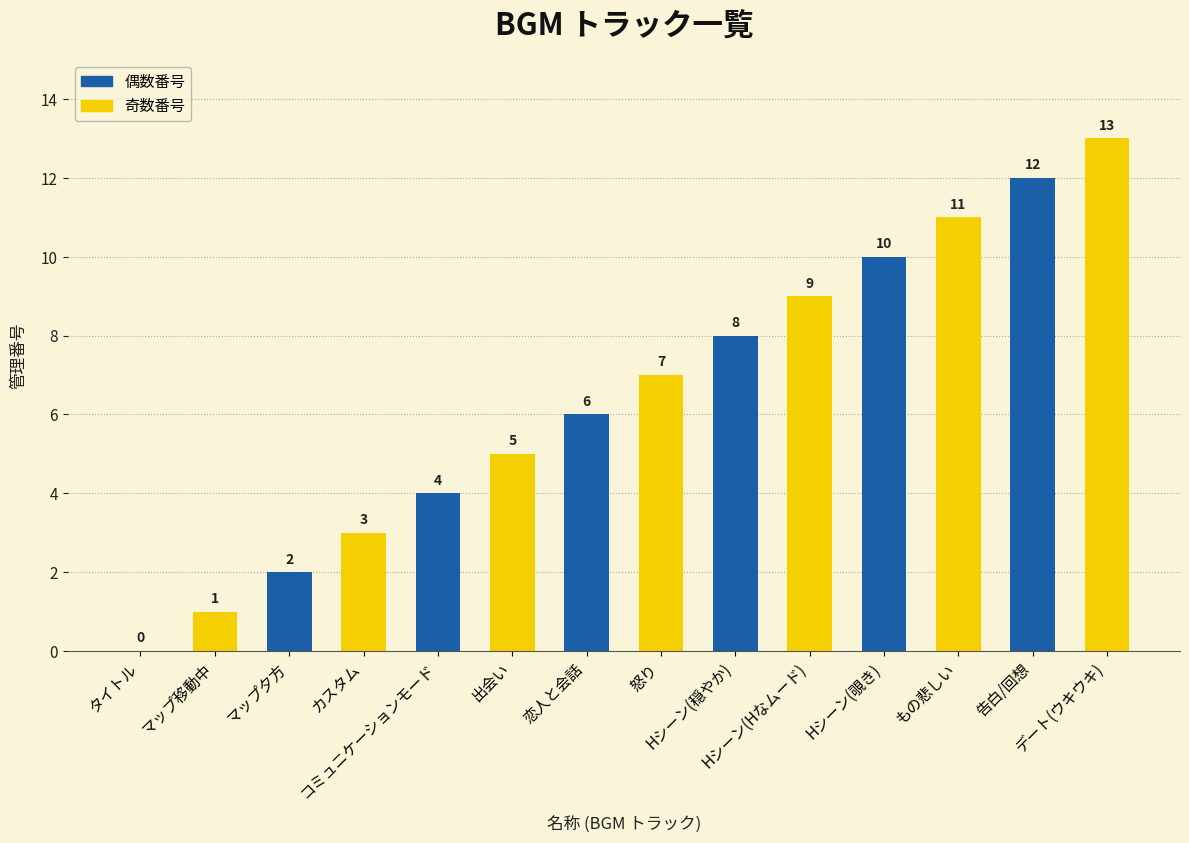

How many series are shown in this chart?

1